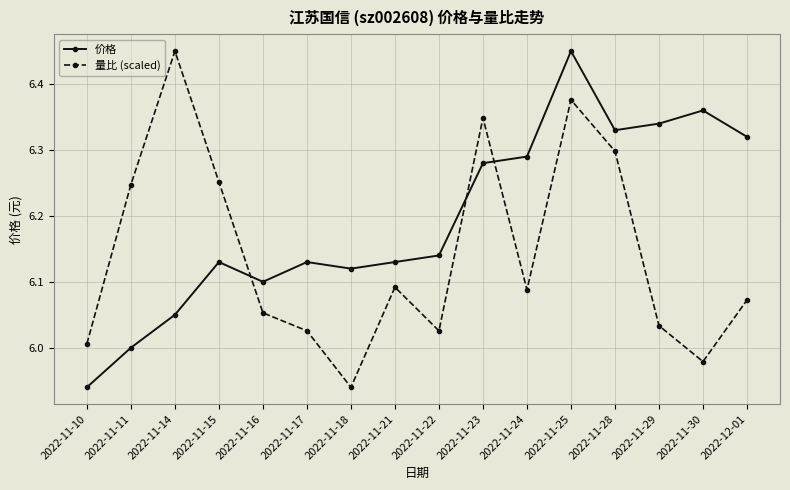

The 价格 series shows 6.3 at 2022-11-23. True or false?

True